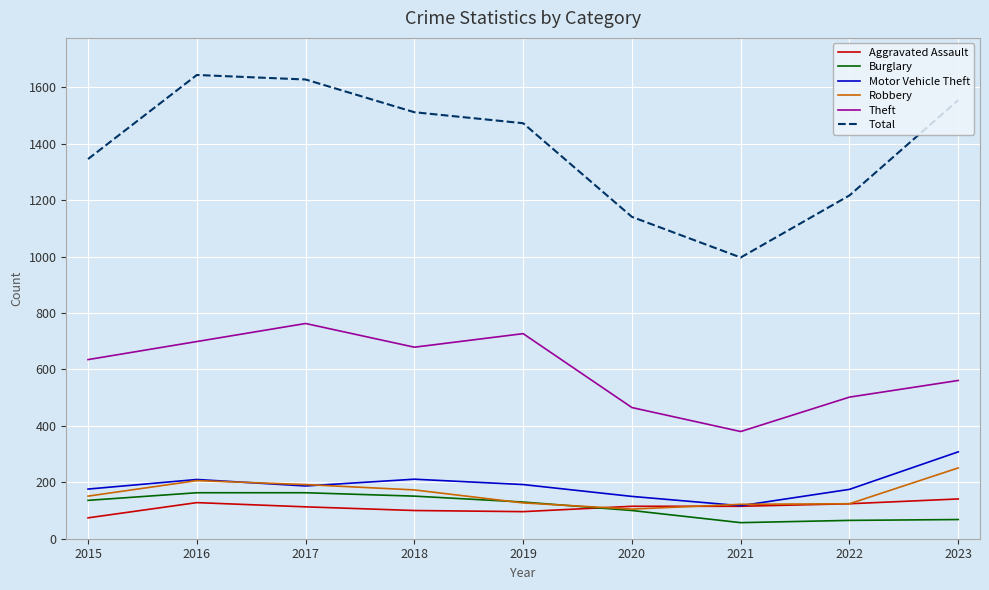

Which category has the highest value in the Motor Vehicle Theft series?

2023